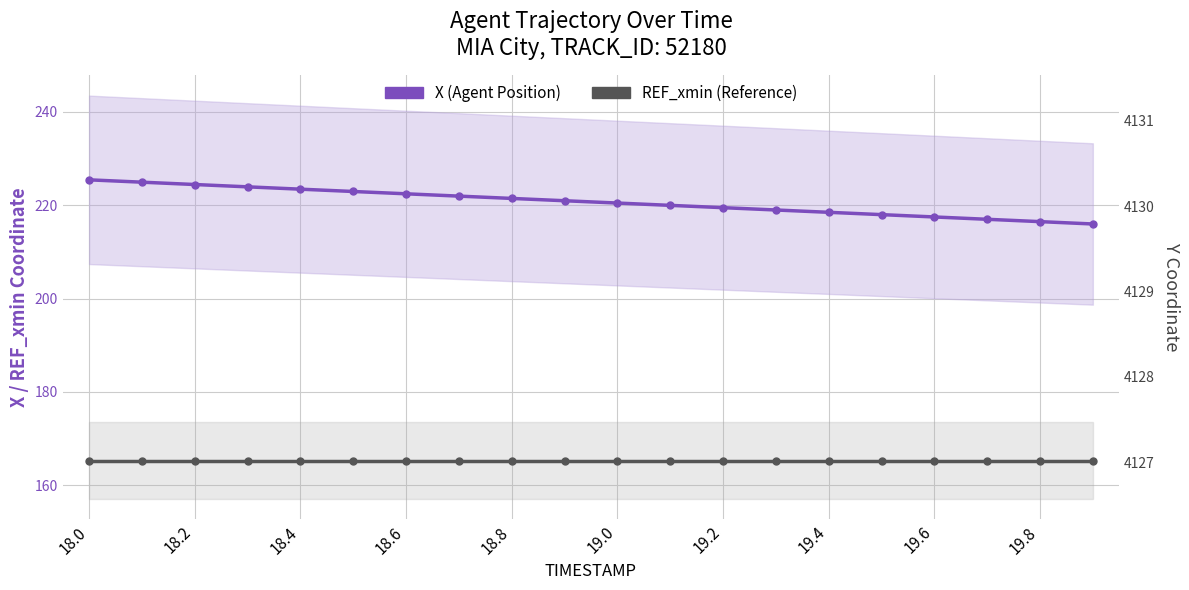

What are all the series names shown in the legend?

X (Agent Position), REF_xmin (Reference)